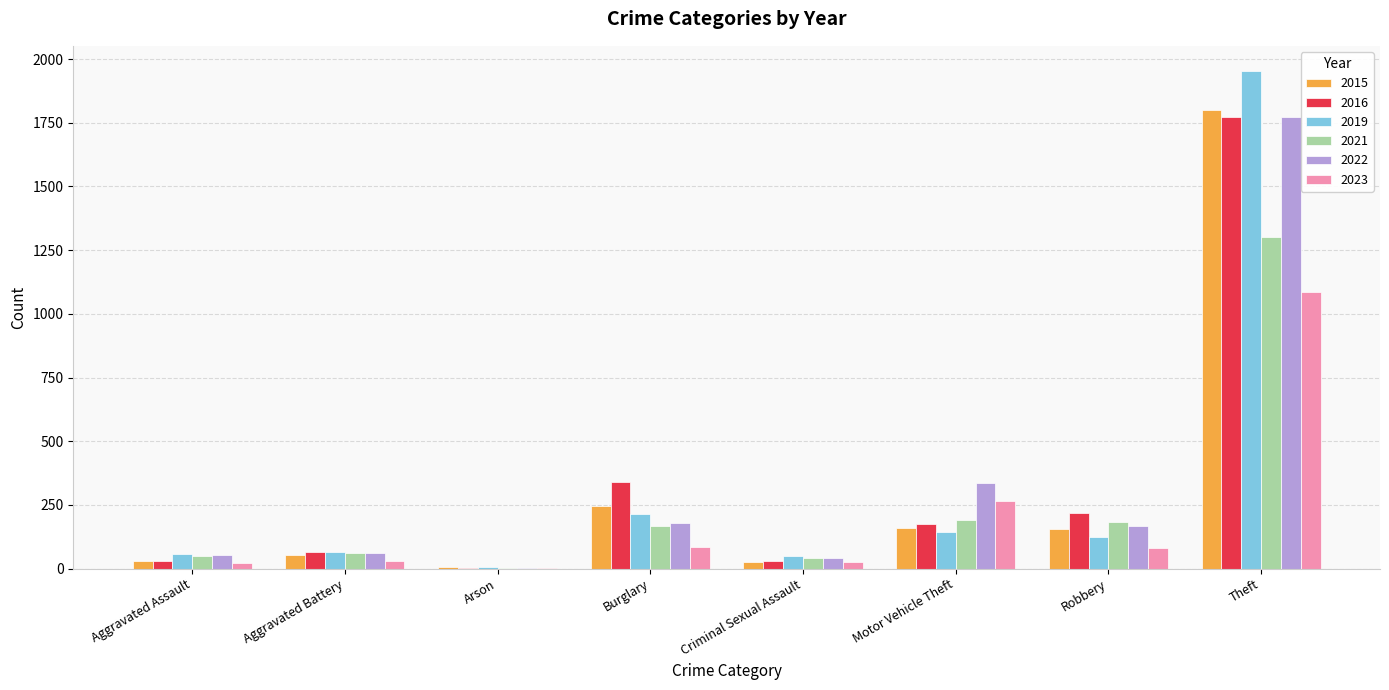

What is the maximum value for 2023?

1086